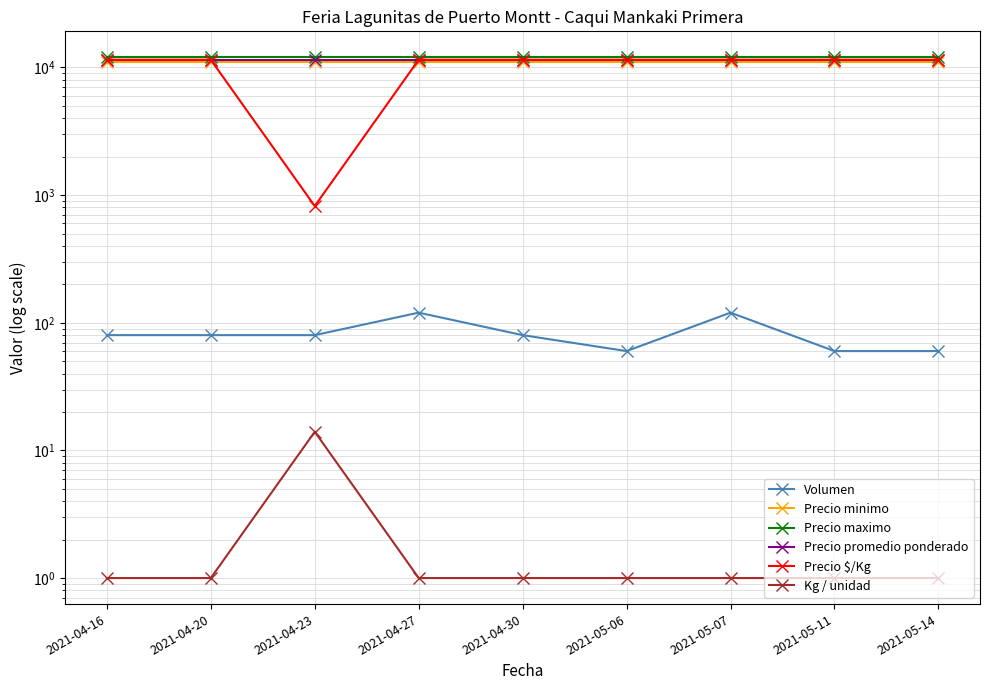

What is the label of the 2nd point from the left?

2021-04-20